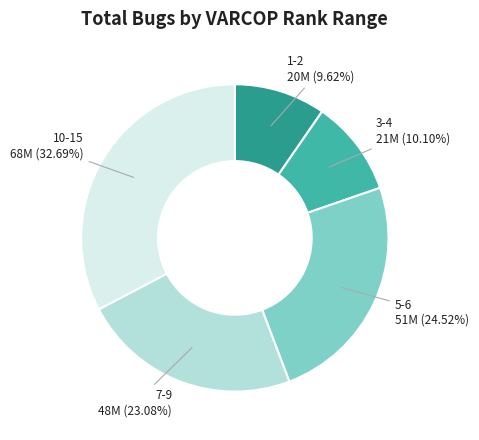

Is there any slice that represents more than half of the pie?

No